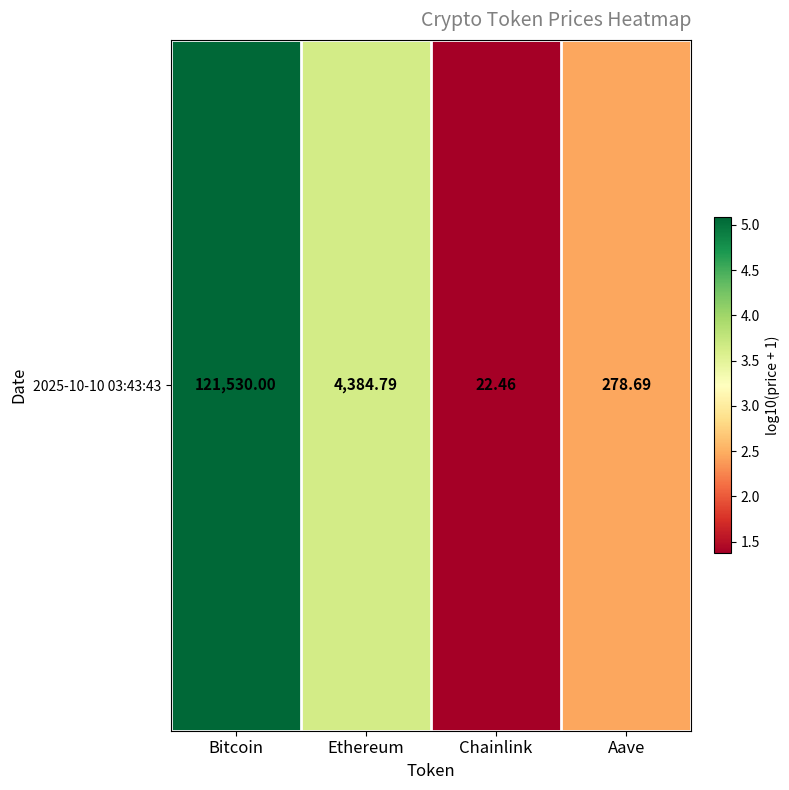

Is it true that the value at Bitcoin is 7.4?

False